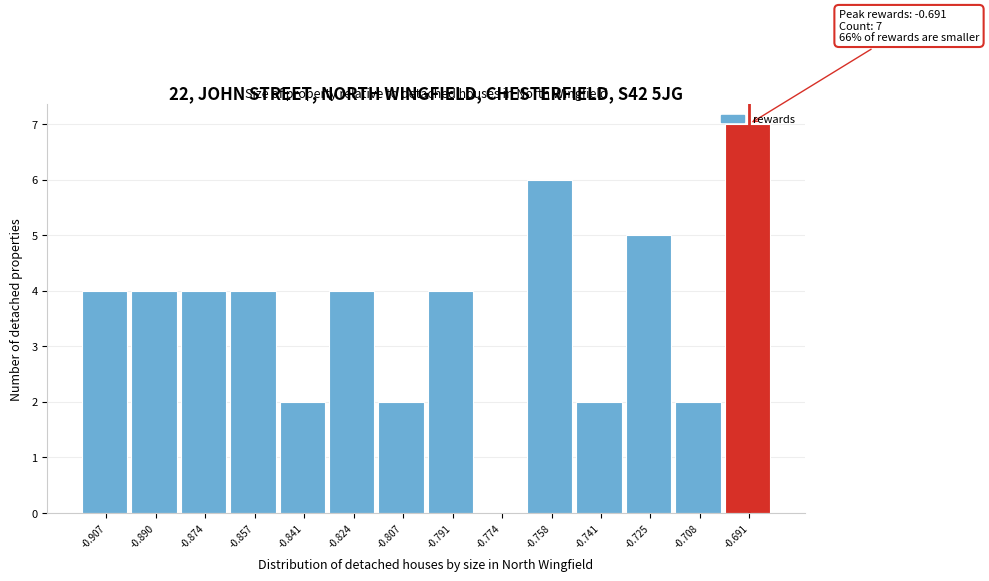

Which range on the x-axis has the tallest bar?

-0.700 to -0.684